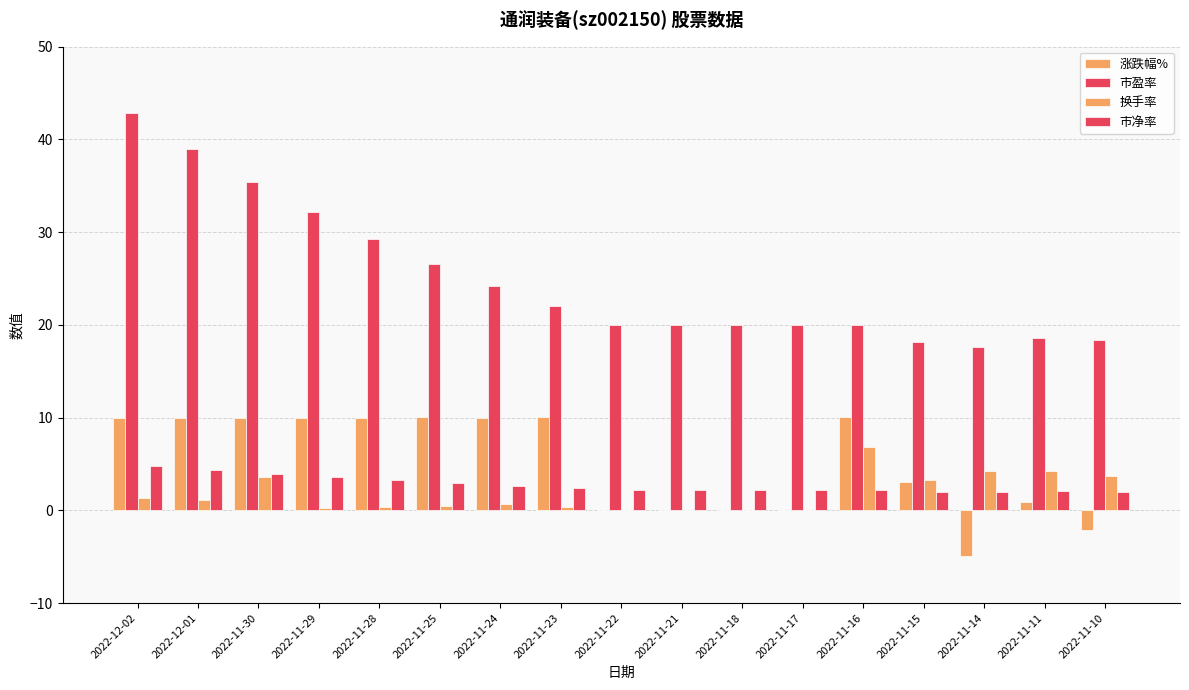

Count the number of categories in the chart.

17